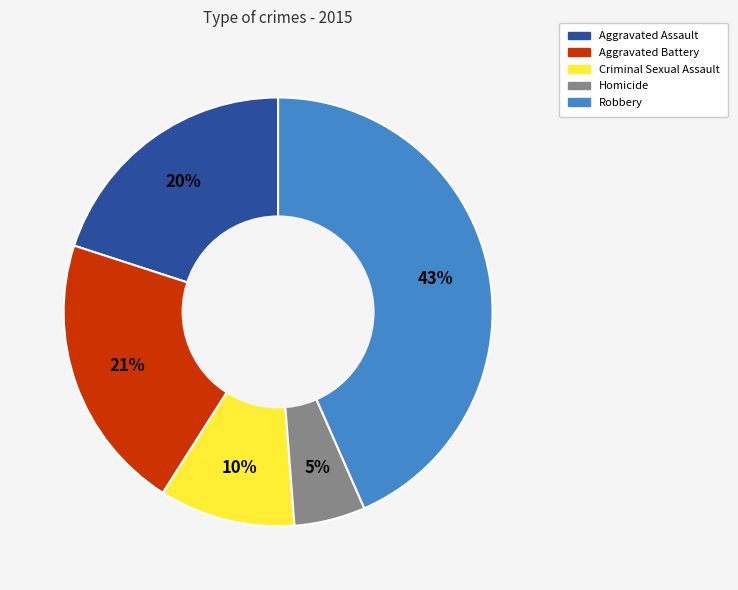

What is the smallest slice in the pie chart?

Homicide